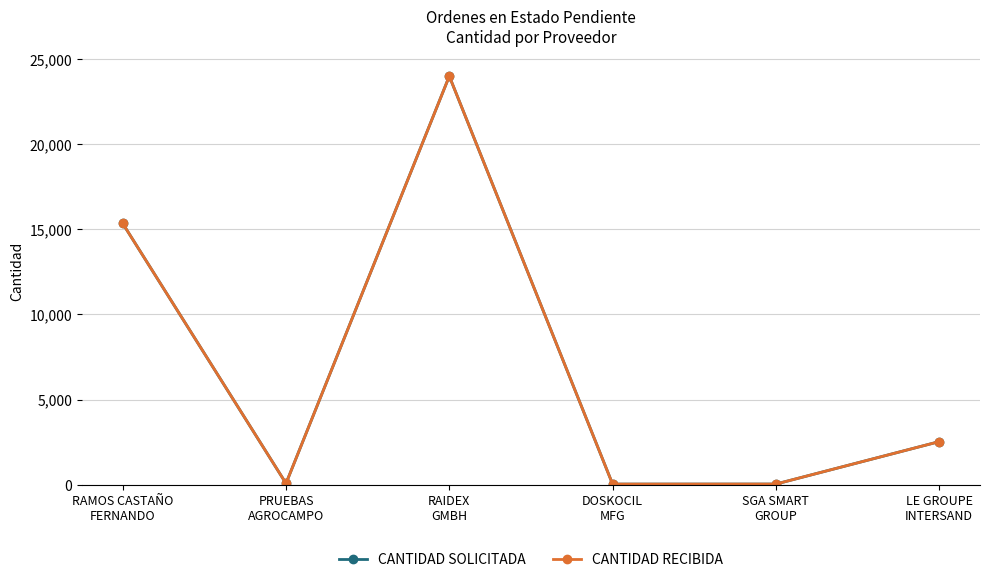

What is the total value across all series at LE GROUPE
INTERSAND?

5050